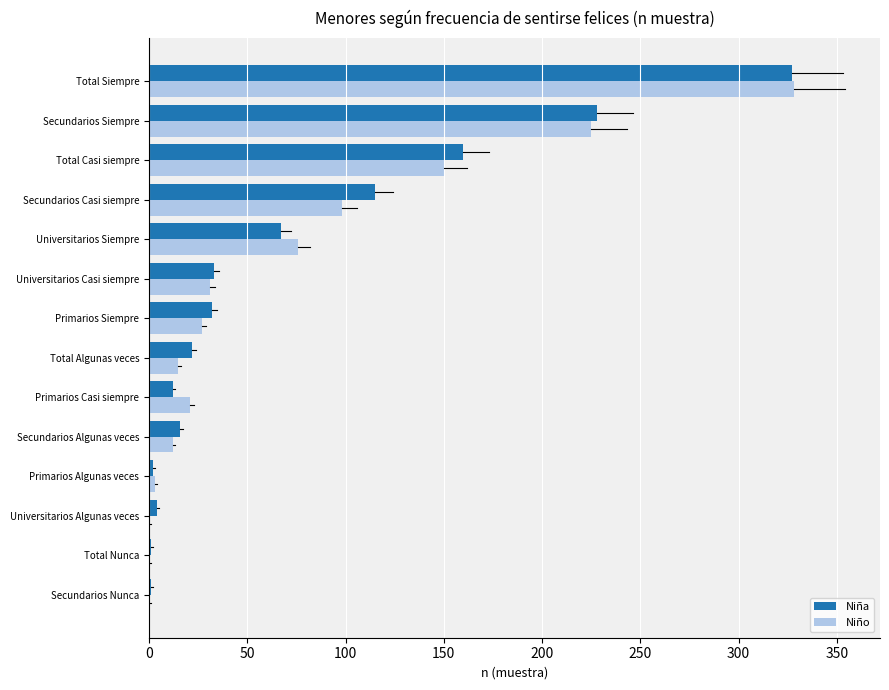

Which series changed the most between Secundarios Nunca and Total Algunas veces?

Niña